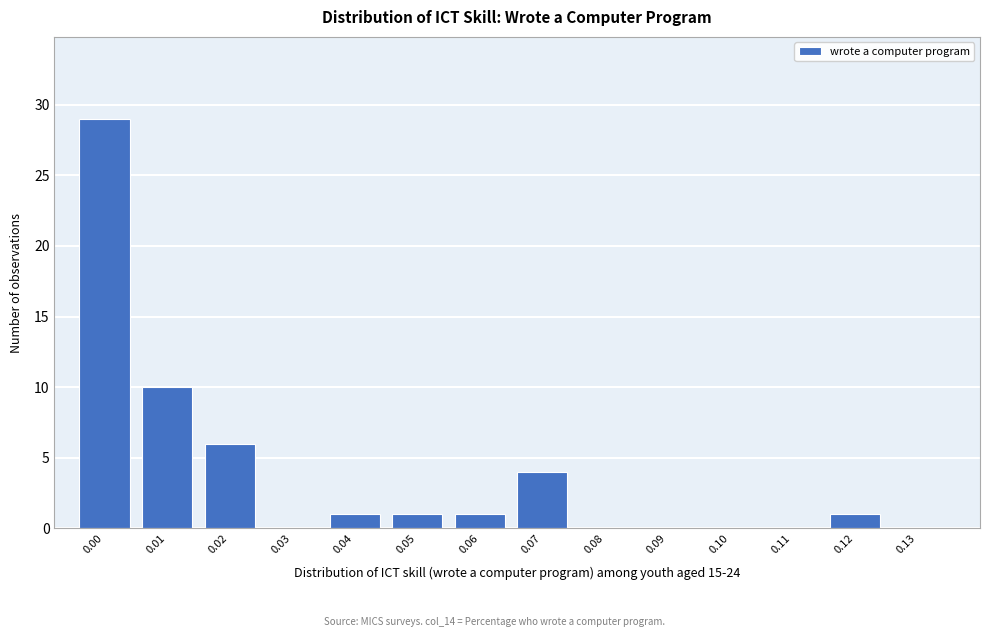

Reading right to left, what are all the values shown in this chart?

0.13=0	0.12=1	0.11=0	0.10=0	0.09=0	0.08=0	0.07=4	0.06=1	0.05=1	0.04=1	0.03=0	0.02=6	0.01=10	0.00=29